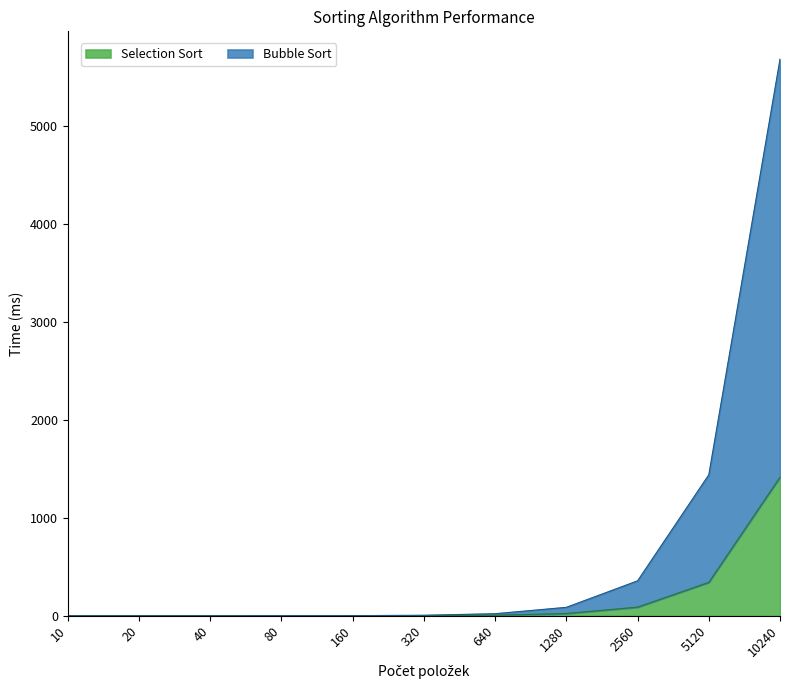

How many distinct data groups are displayed?

2